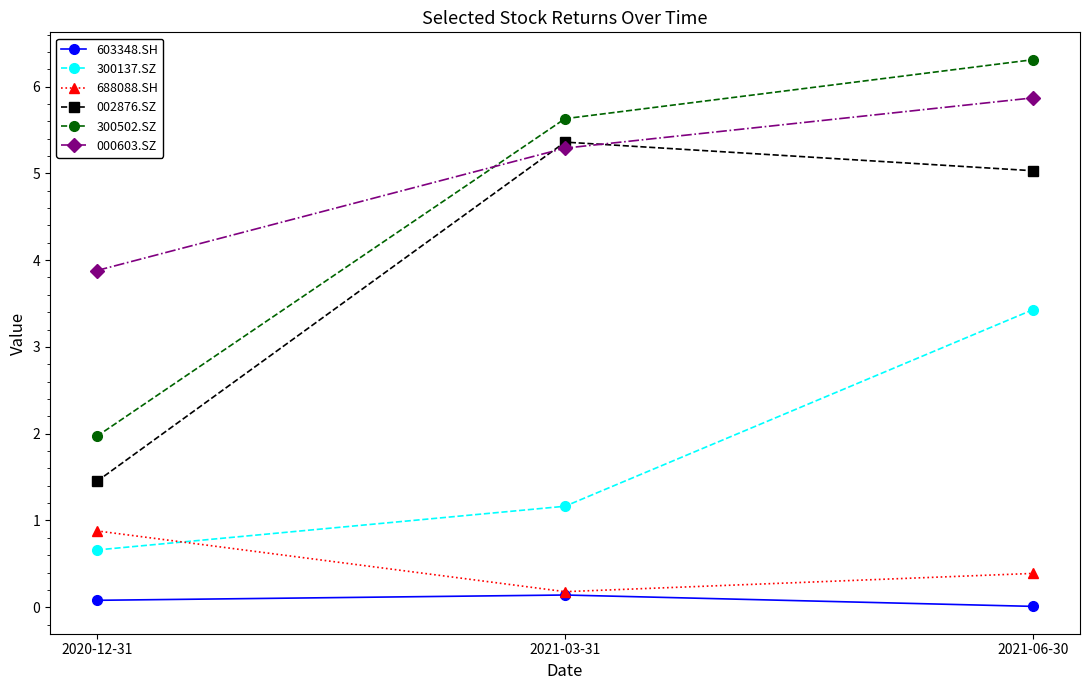

True or false: 000603.SZ has a value of 1.5 at 2021-06-30.

False